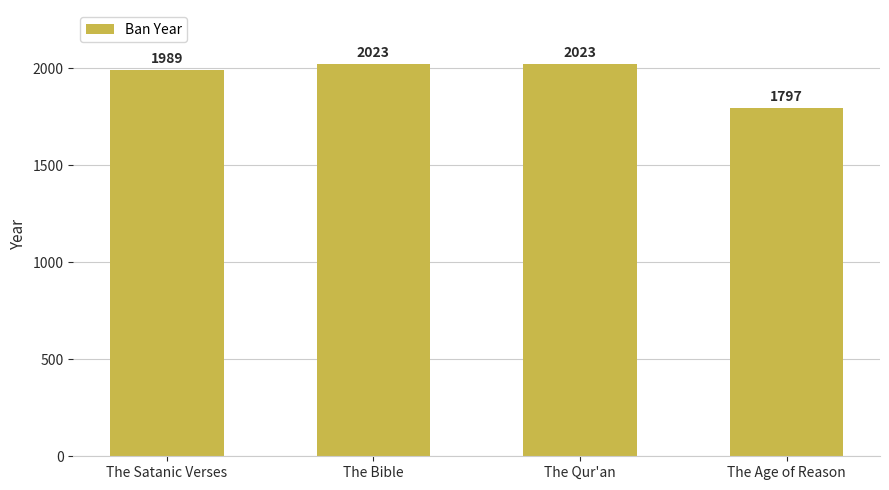

What is the difference between the second highest and minimum values?

226